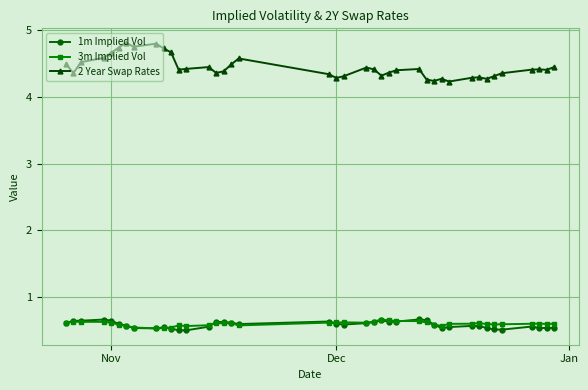

At how many categories does at least one series exceed 3?

40